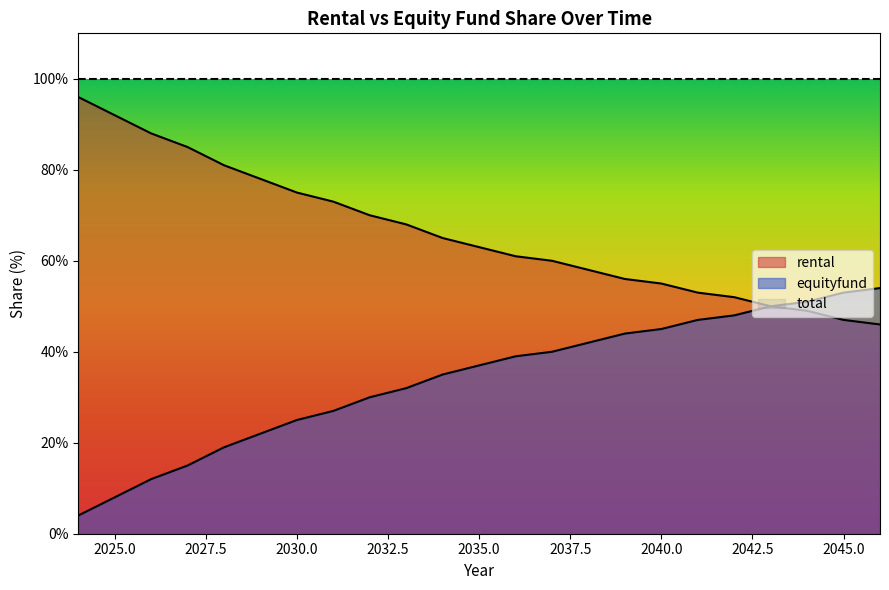

What is the total value across all series at 2024?

100